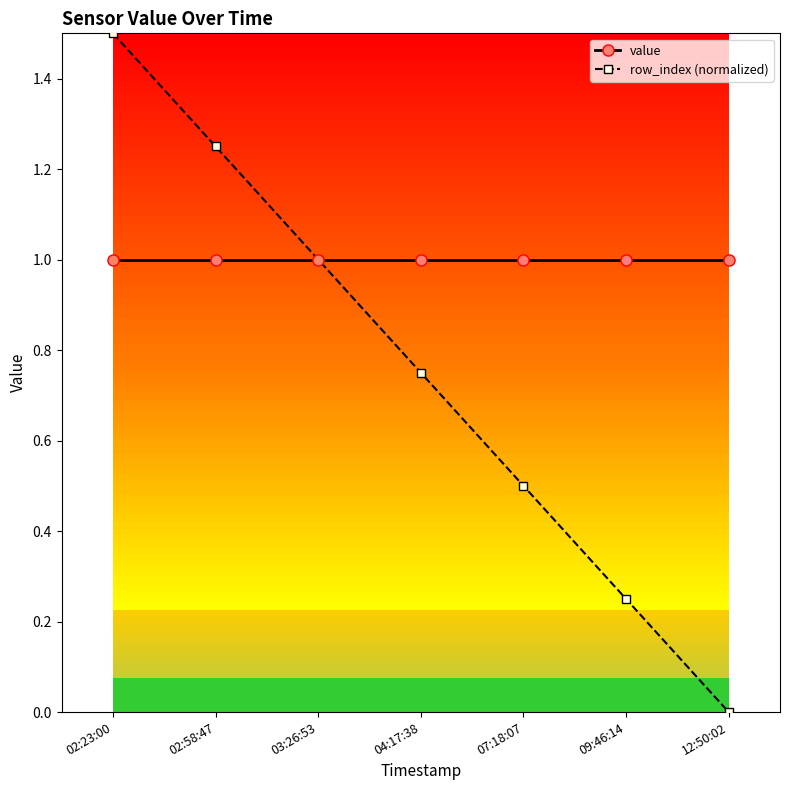

At which label does row_index (normalized) reach its minimum?

12:50:02